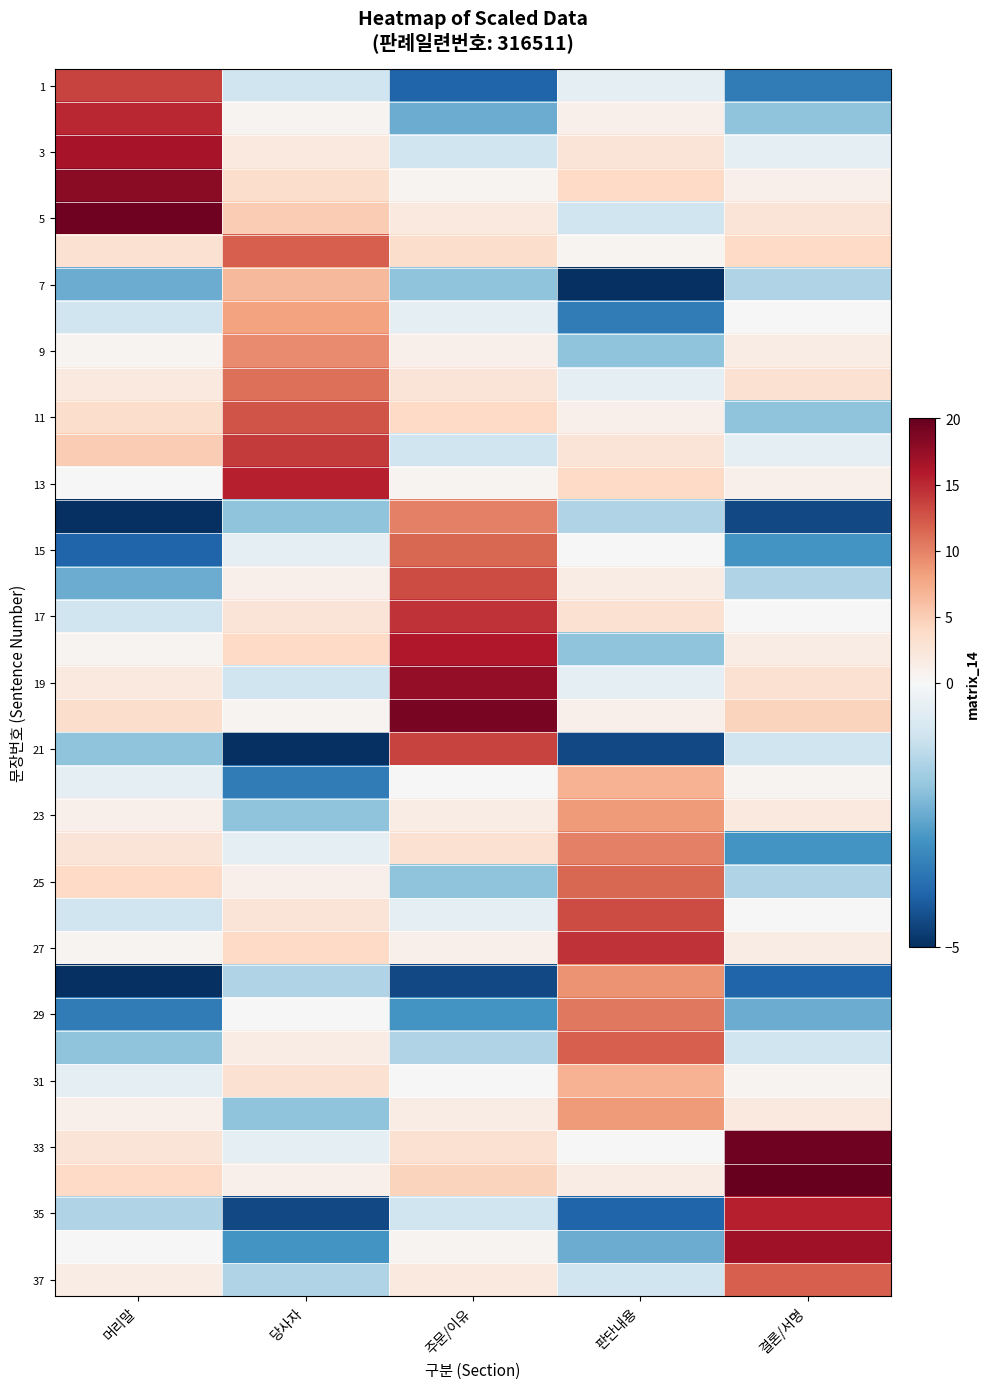

Between 당사자 and 판단내용, which is larger?

판단내용